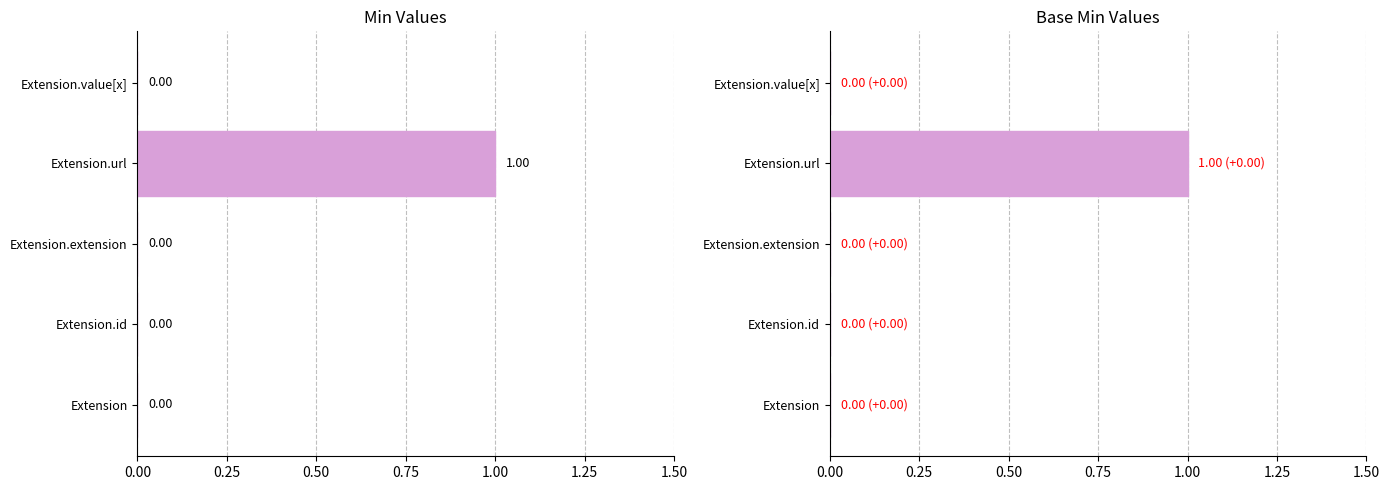

At how many categories does at least one series exceed 0?

1